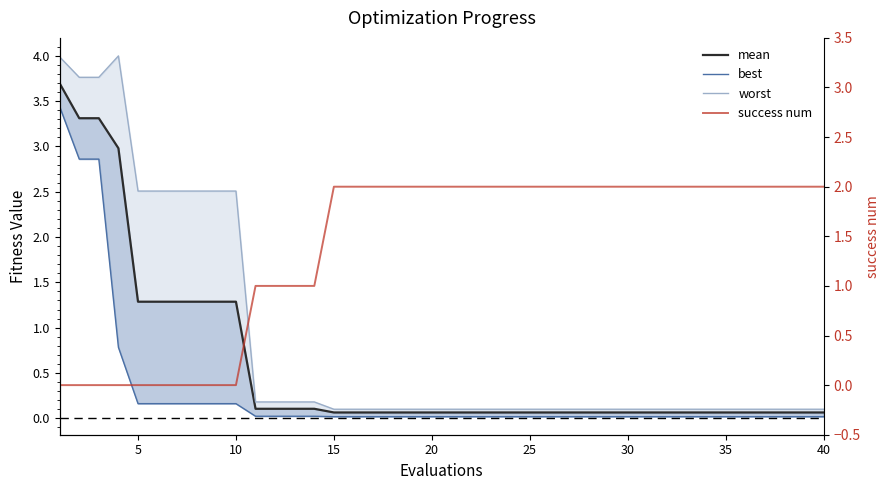

True or false: worst and success num intersect in this chart.

True